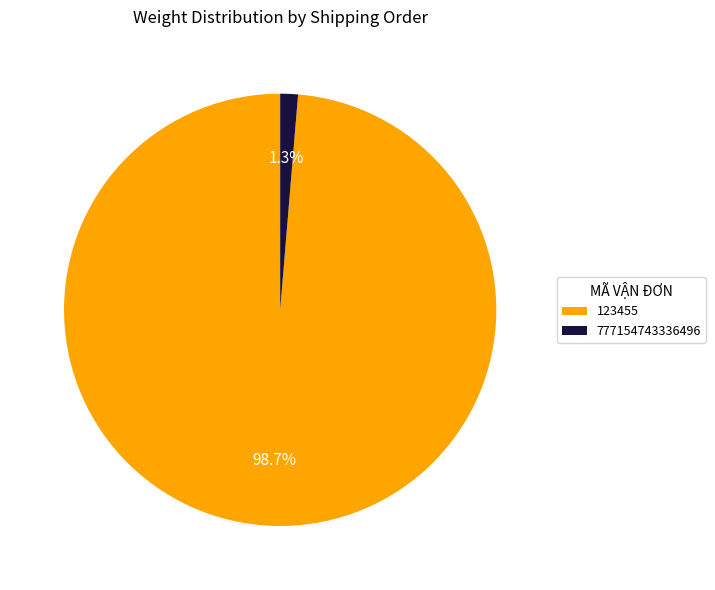

Count the number of slices in the pie.

2